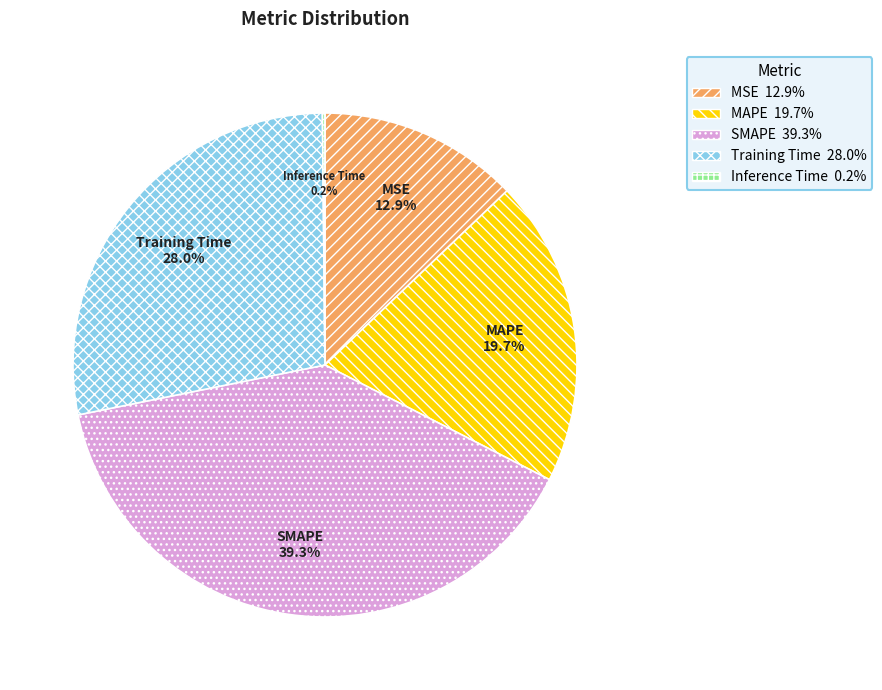

Approximately how many times larger is the value at MSE compared to SMAPE?

0.3